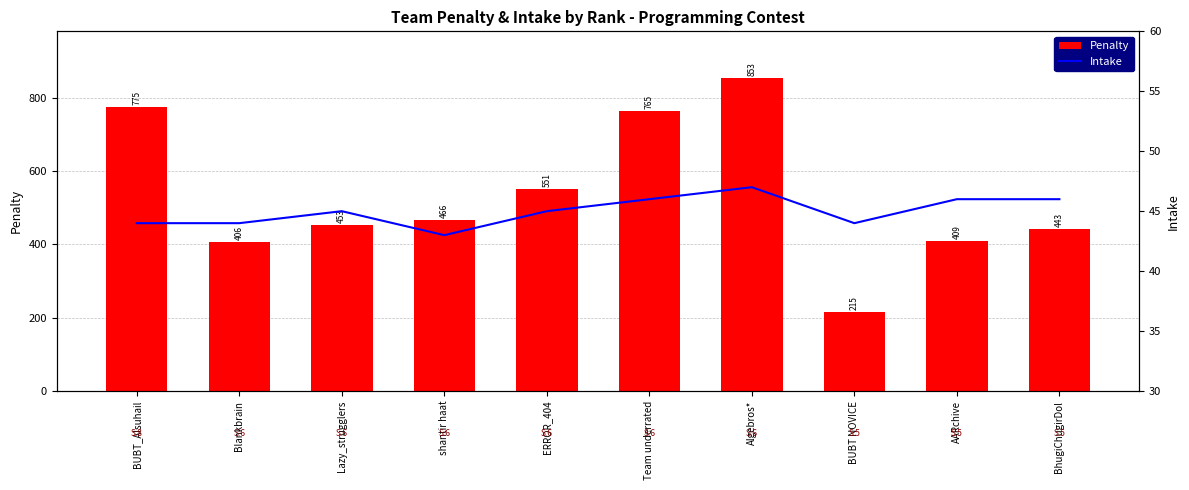

What is the difference between the highest and lowest values at ERROR_404?

506